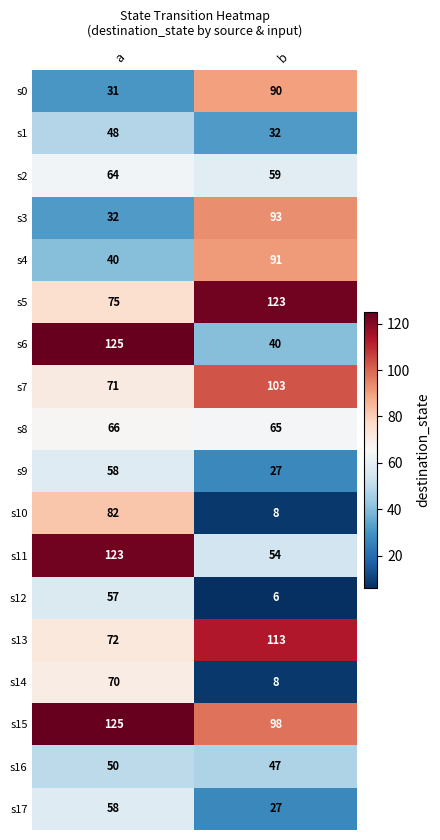

At which label is s8 closest to 65?

b